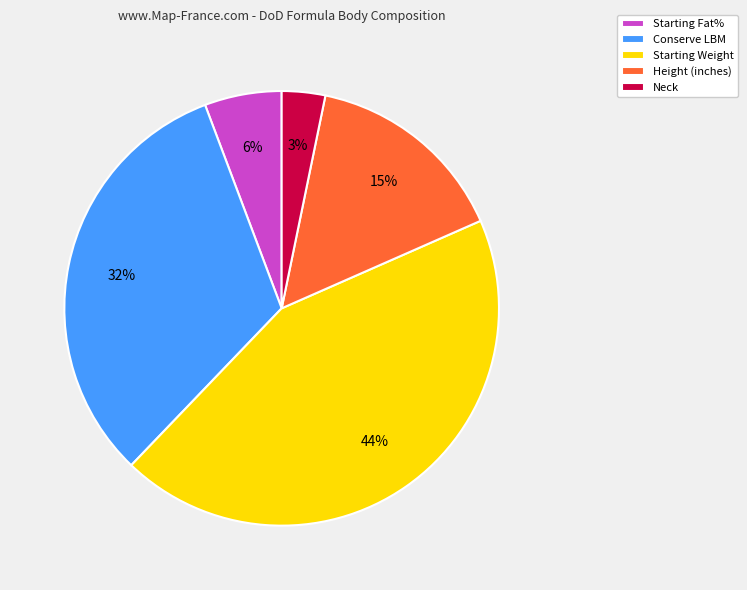

To the nearest percent, what percentage of the pie is Starting Fat%?

6%